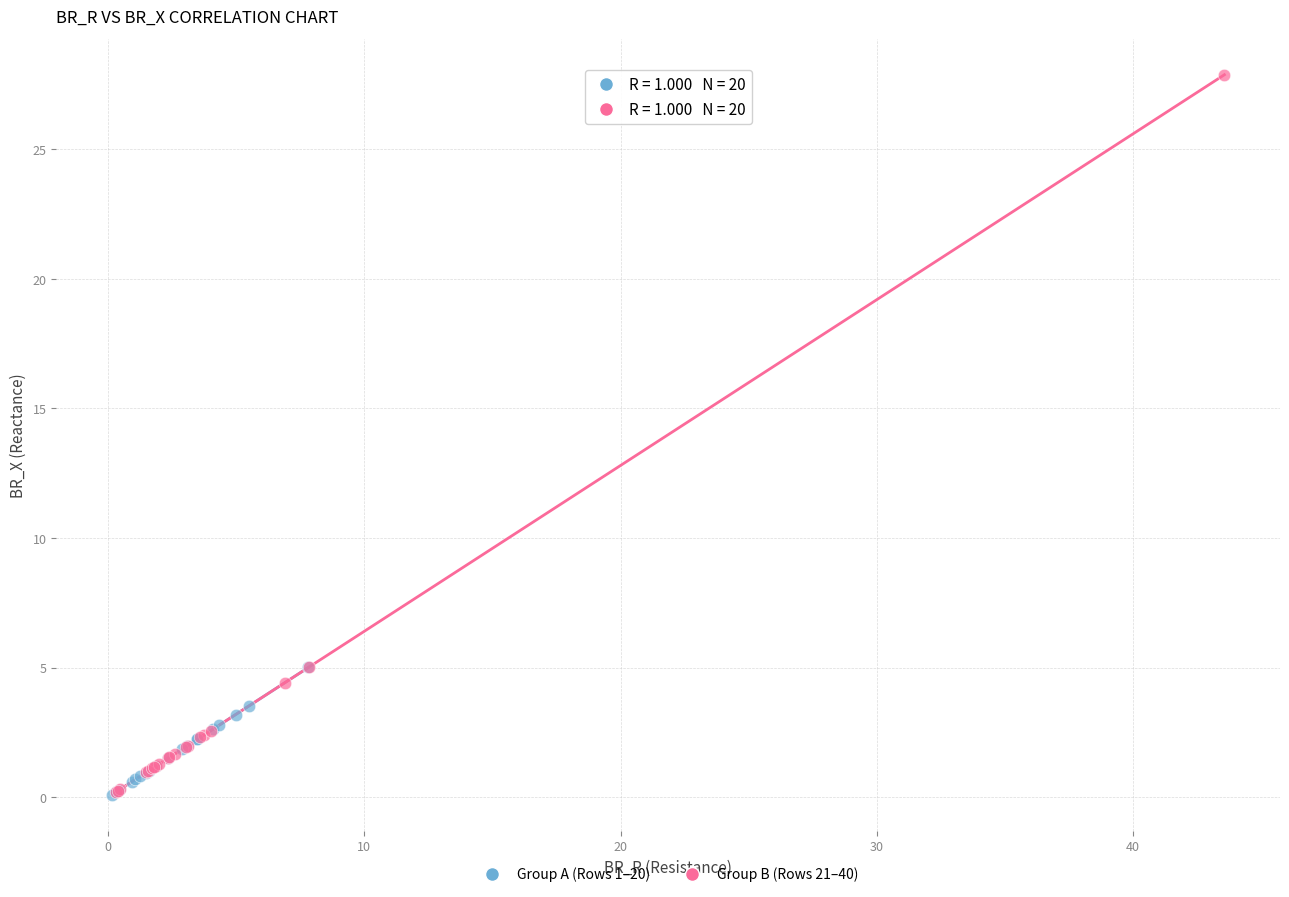

Which series has the widest spread of Y values?

Group B (Rows 21–40)